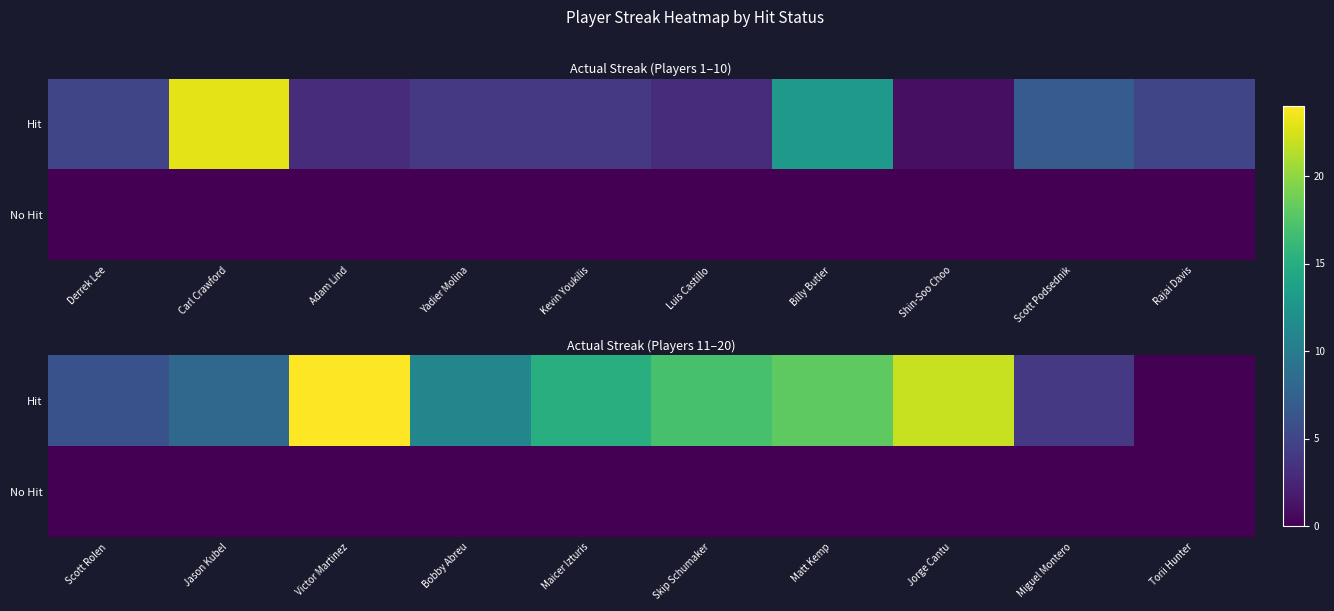

Rank the series by their average value, from lowest to highest.

No Hit, Hit